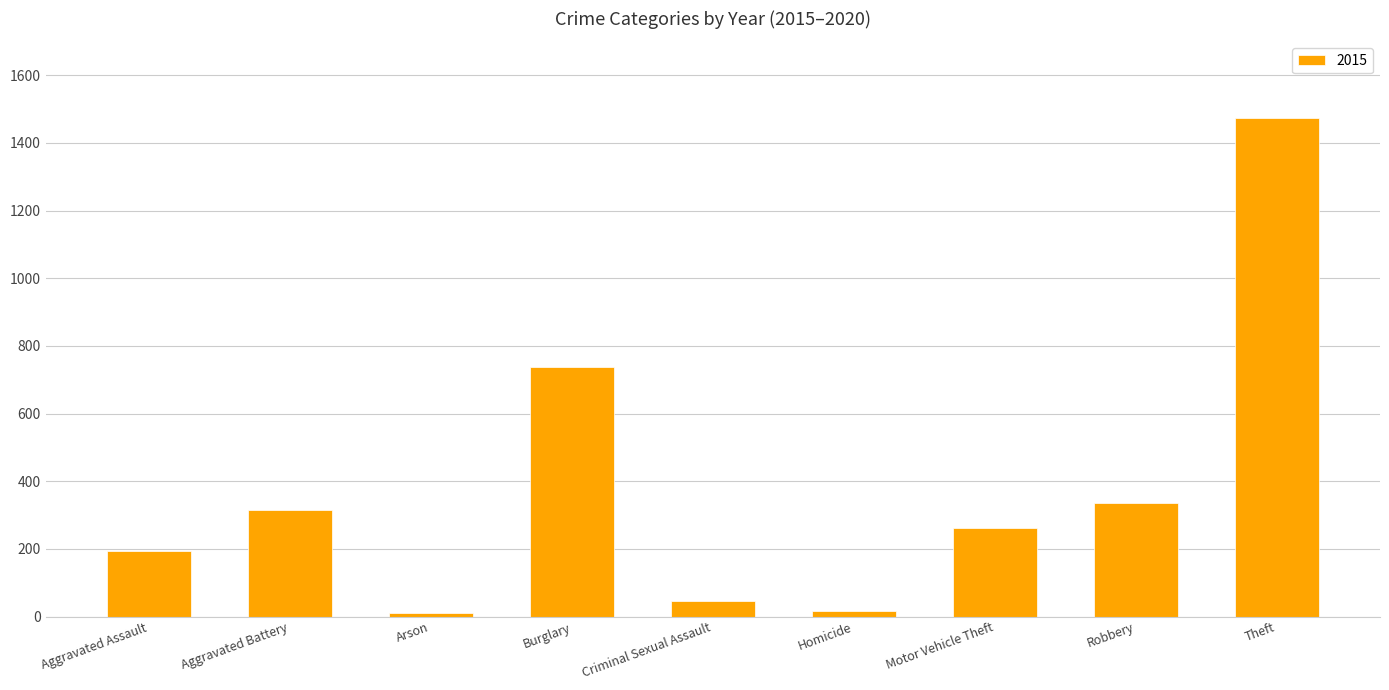

What is the difference between the second highest and minimum values?

729